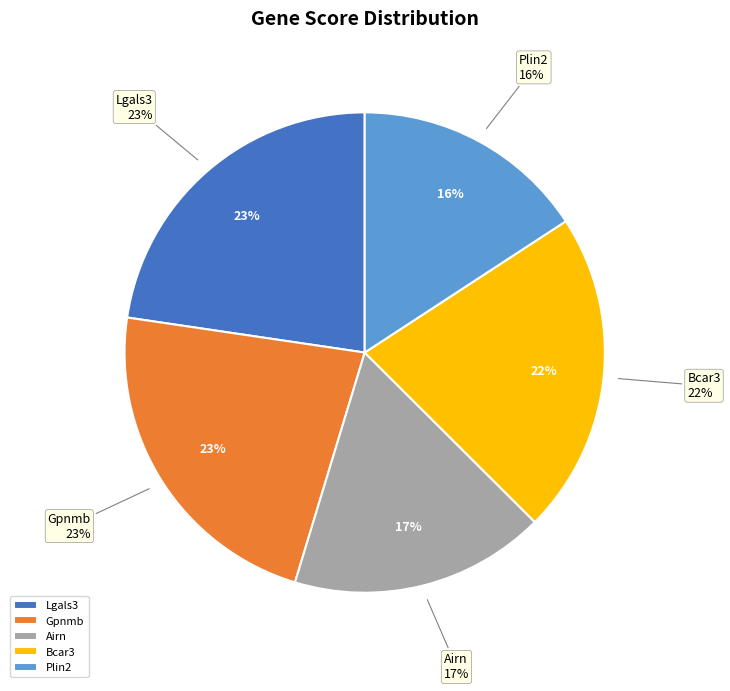

To the nearest percent, what percentage of the pie is Plin2?

16%